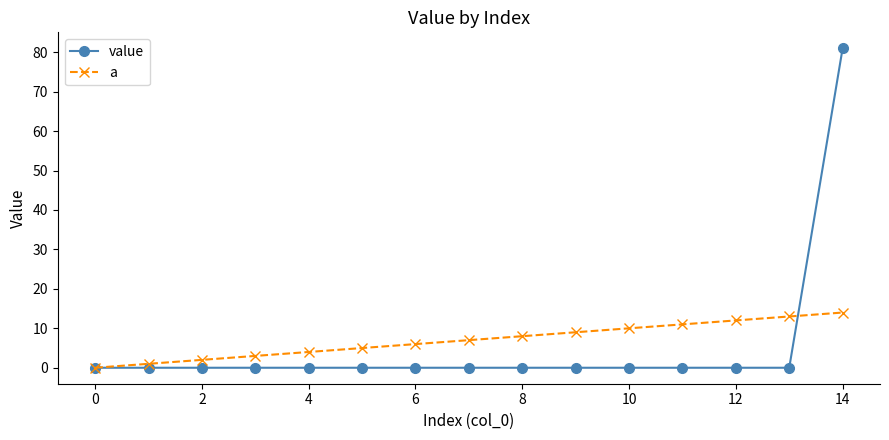

Rank the series by their maximum value, from lowest to highest.

a, value